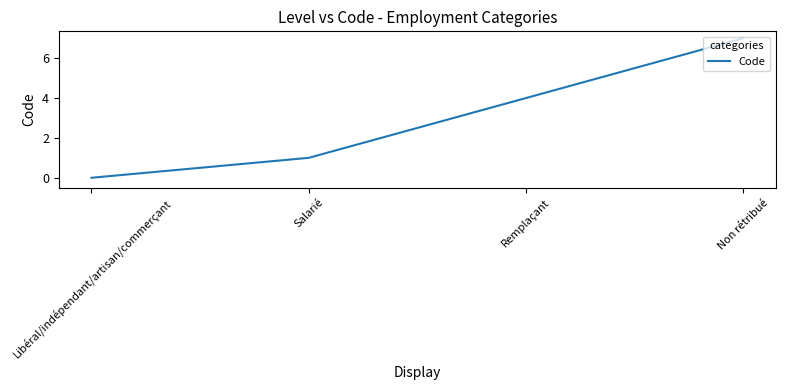

What position from the left is Libéral/indépendant/artisan/commerçant?

1